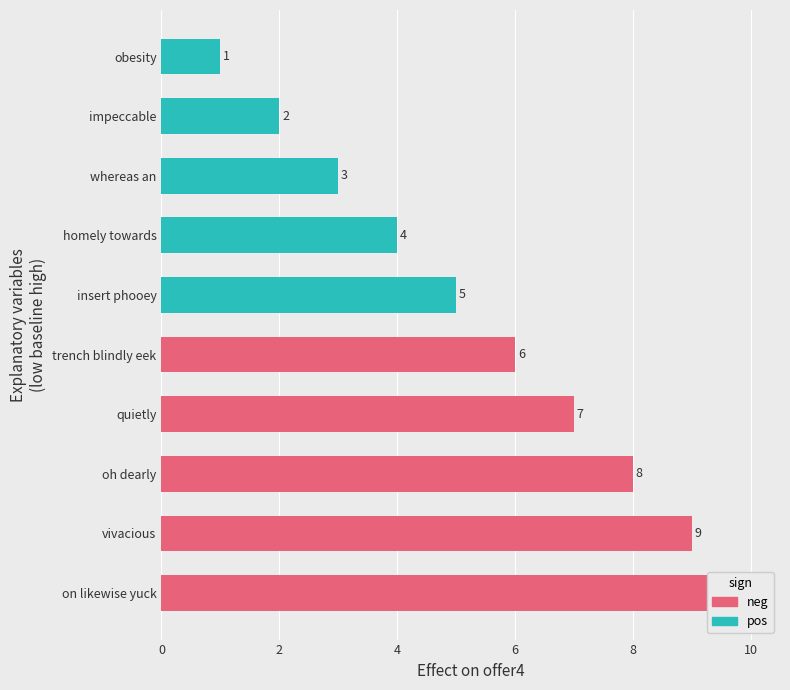

At which label does the data first exceed 6?

quietly